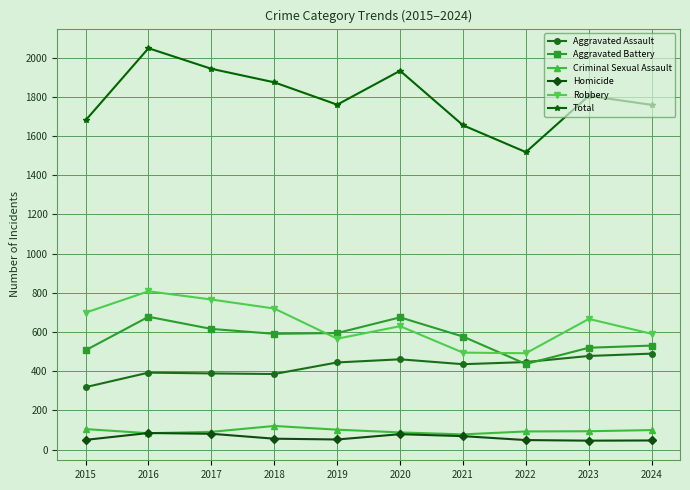

How many values in the Aggravated Assault series are below 445?

5